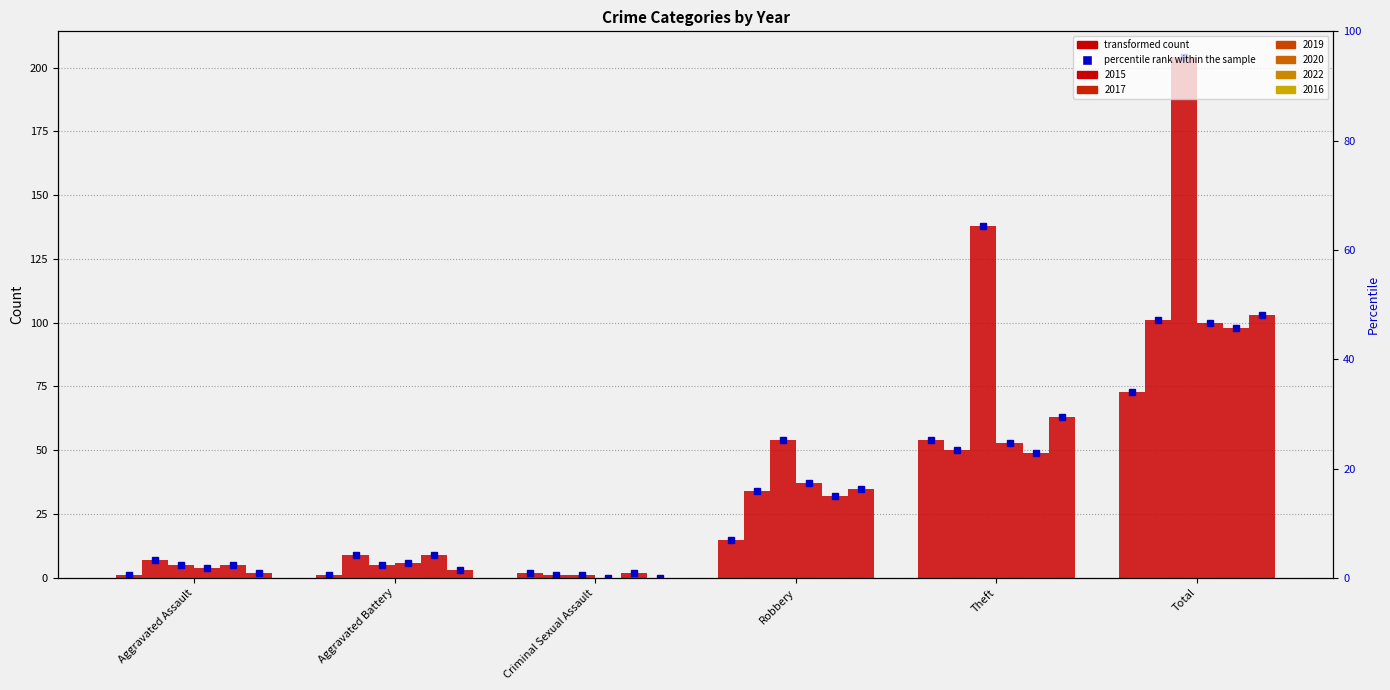

What is the difference between the second highest and second lowest values in the 2016 series?

61